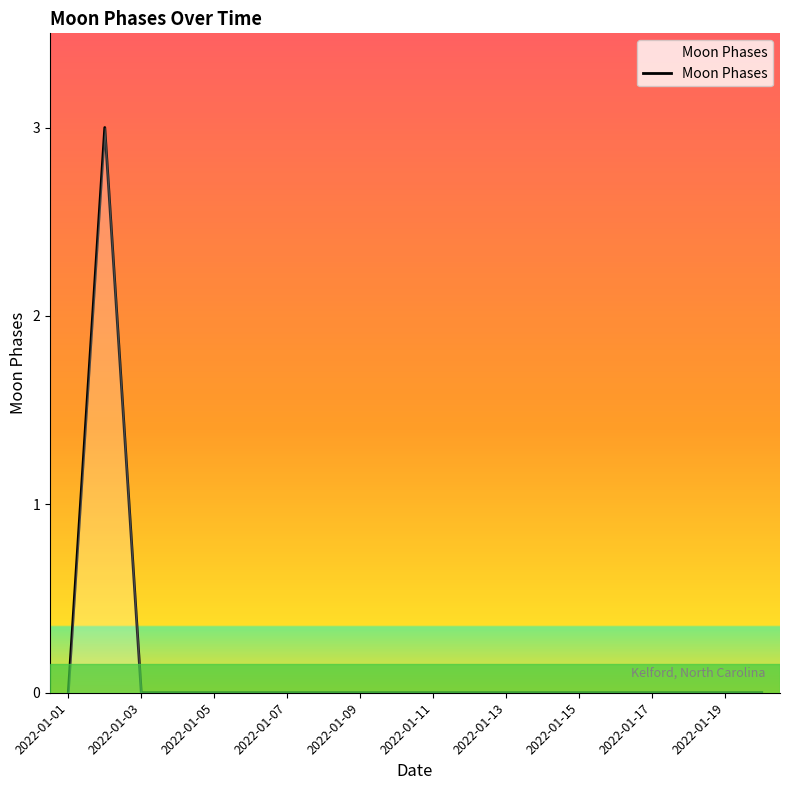

What is the difference between the maximum and minimum values?

3